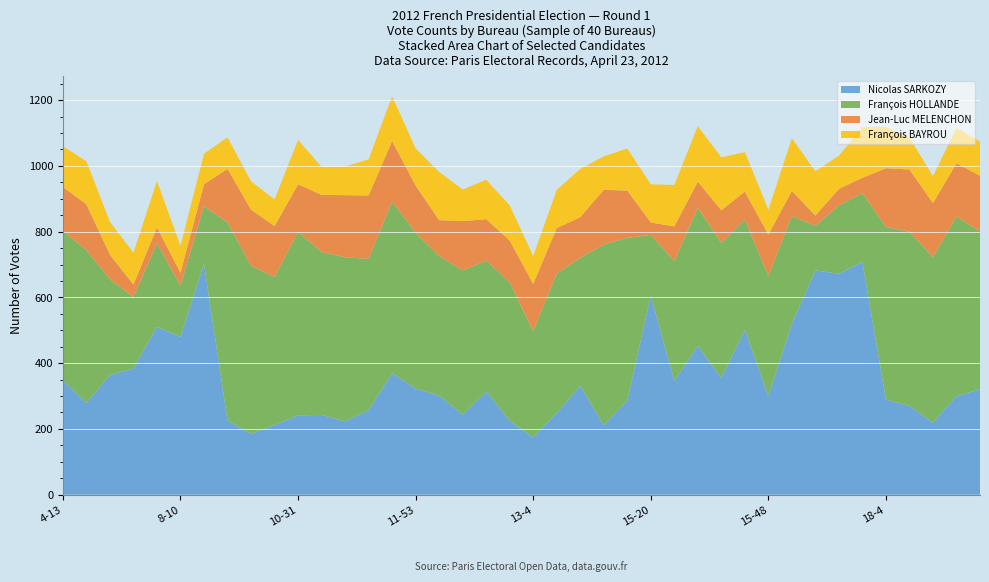

Reading left to right, transcribe all the data shown in this chart.

Nicolas SARKOZY: 4-13=347	5-24=279	6-5=364	6-19=384	7-17=510	8-10=480	8-14=702	10-4=226	10-10=185	10-29=212	10-31=241	10-34=243	11-39=223	11-40=257	11-49=369	11-53=323	12-2=301	12-22=244	12-40=314	12-50=225	13-4=174	13-46=248	14-11=331	14-19=211	14-41=286	15-20=606	15-27=346	15-37=453	15-45=355	15-46=501	15-48=300	15-60=520	16-31=682	16-36=672	17-30=708	18-4=289	18-9=270	18-26=219	18-28=300	18-29=320
François HOLLANDE: 4-13=455	5-24=465	6-5=291	6-19=217	7-17=254	8-10=156	8-14=176	10-4=602	10-10=511	10-29=450	10-31=558	10-34=495	11-39=499	11-40=460	11-49=522	11-53=474	12-2=425	12-22=438	12-40=398	12-50=421	13-4=323	13-46=424	14-11=389	14-19=550	14-41=495	15-20=184	15-27=365	15-37=419	15-45=410	15-46=335	15-48=365	15-60=327	16-31=135	16-36=208	17-30=209	18-4=525	18-9=530	18-26=503	18-28=546	18-29=481
Jean-Luc MELENCHON: 4-13=134	5-24=139	6-5=75	6-19=38	7-17=49	8-10=39	8-14=66	10-4=163	10-10=171	10-29=155	10-31=145	10-34=174	11-39=189	11-40=193	11-49=185	11-53=143	12-2=109	12-22=150	12-40=126	12-50=127	13-4=144	13-46=139	14-11=124	14-19=166	14-41=144	15-20=38	15-27=105	15-37=80	15-45=100	15-46=86	15-48=126	15-60=77	16-31=32	16-36=50	17-30=47	18-4=179	18-9=189	18-26=165	18-28=162	18-29=169
François BAYROU: 4-13=124	5-24=131	6-5=100	6-19=97	7-17=141	8-10=82	8-14=93	10-4=96	10-10=86	10-29=81	10-31=135	10-34=85	11-39=87	11-40=110	11-49=136	11-53=113	12-2=147	12-22=96	12-40=120	12-50=107	13-4=85	13-46=116	14-11=147	14-19=102	14-41=128	15-20=116	15-27=126	15-37=169	15-45=161	15-46=120	15-48=76	15-60=160	16-31=135	16-36=101	17-30=154	18-4=126	18-9=97	18-26=82	18-28=107	18-29=104